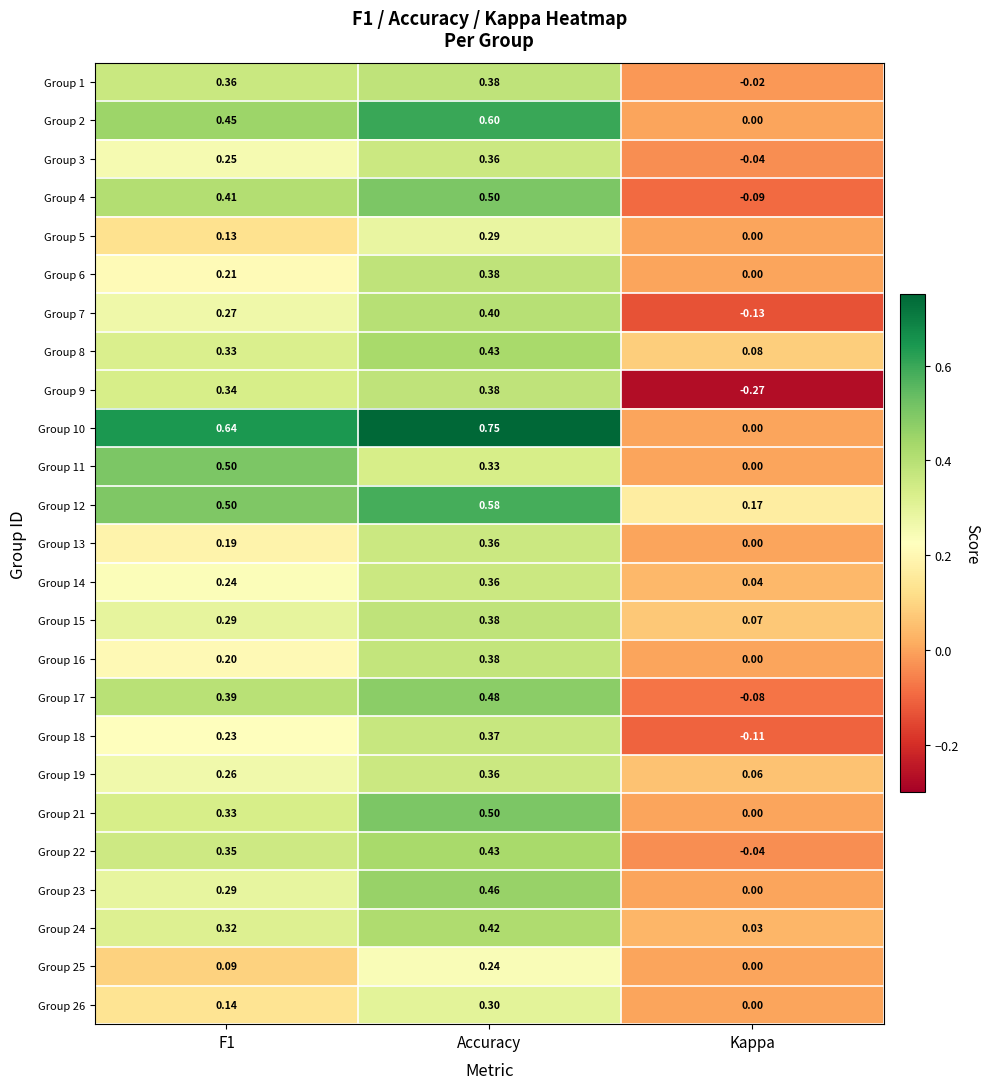

Is the value of Group 2 at F1 greater than the value of Group 15 at Kappa?

Yes